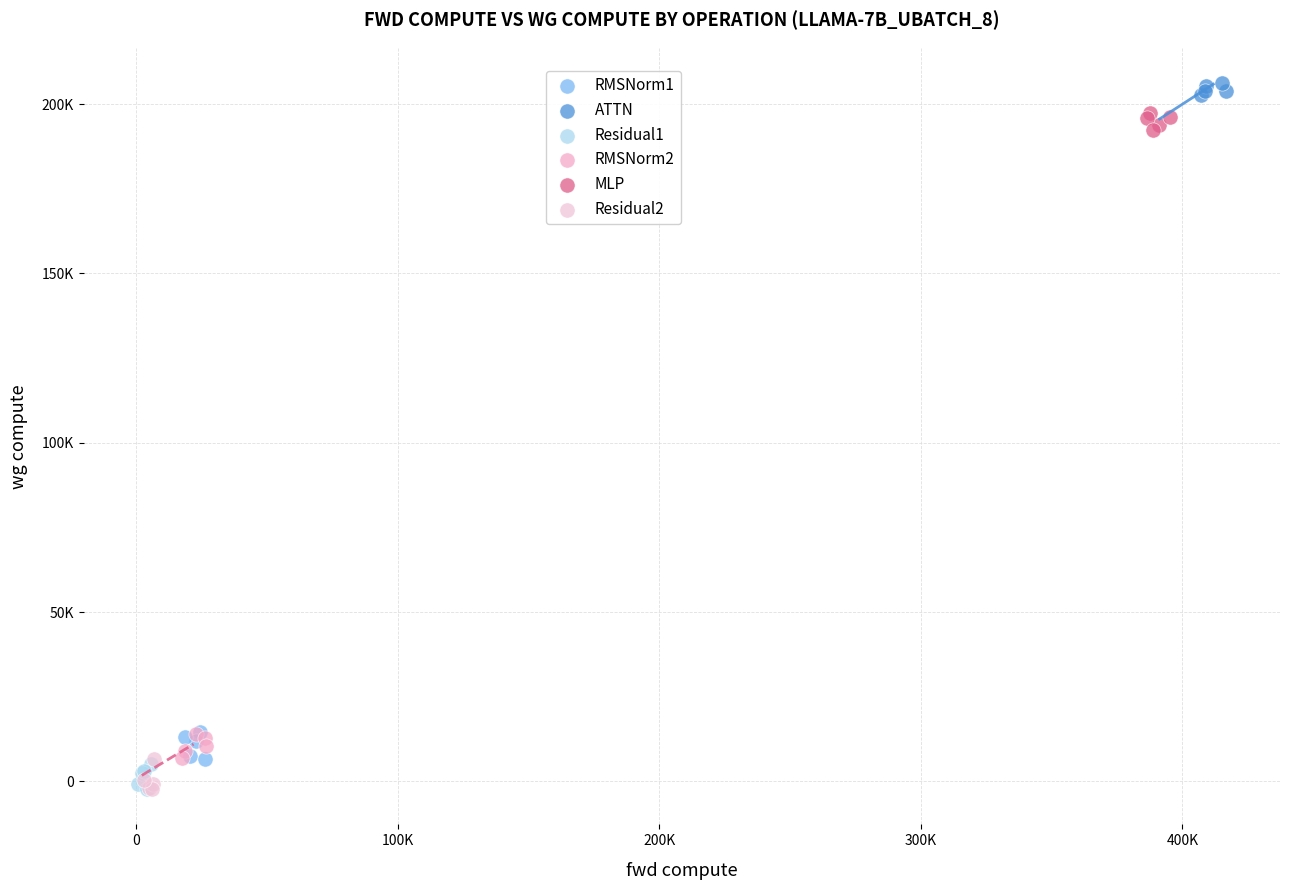

What are all the series names shown in the legend?

RMSNorm1, ATTN, Residual1, RMSNorm2, MLP, Residual2